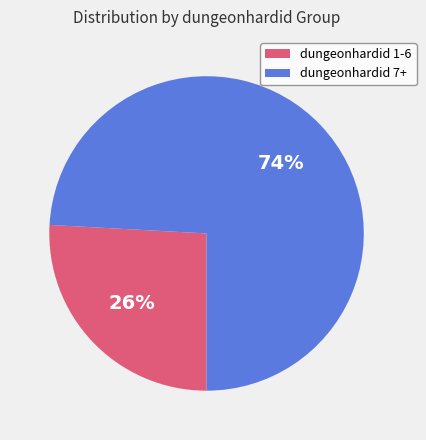

Does any single category account for the majority?

Yes